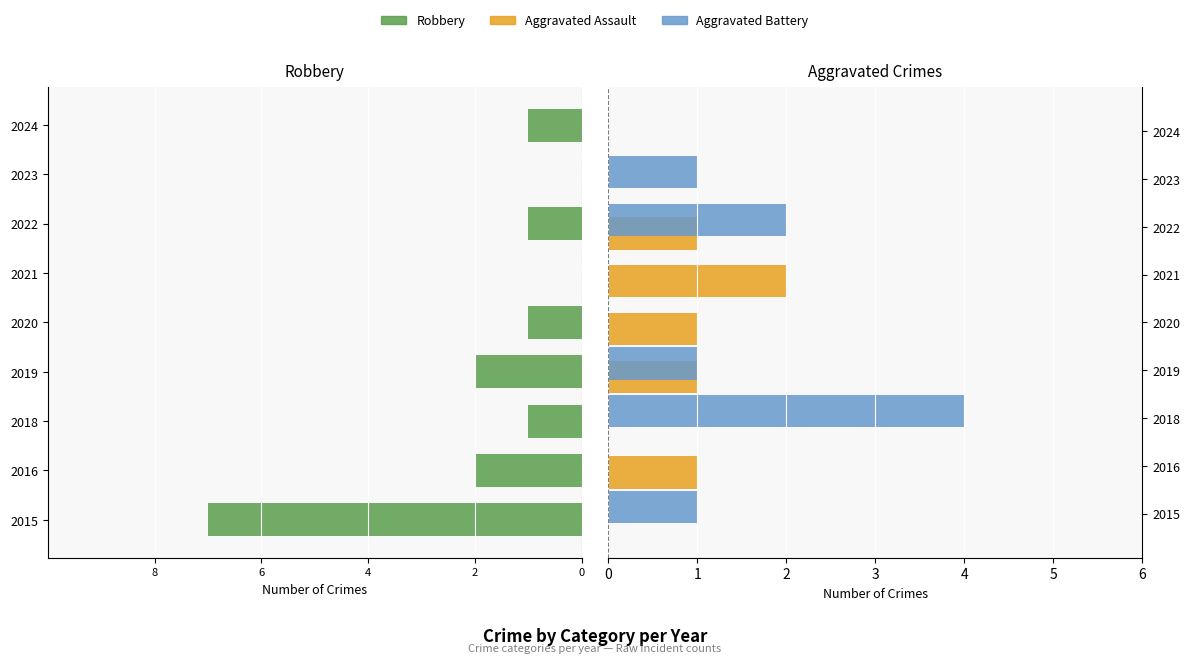

Rank the series at 2018 from highest to lowest value.

Aggravated Battery, Aggravated Assault, Robbery